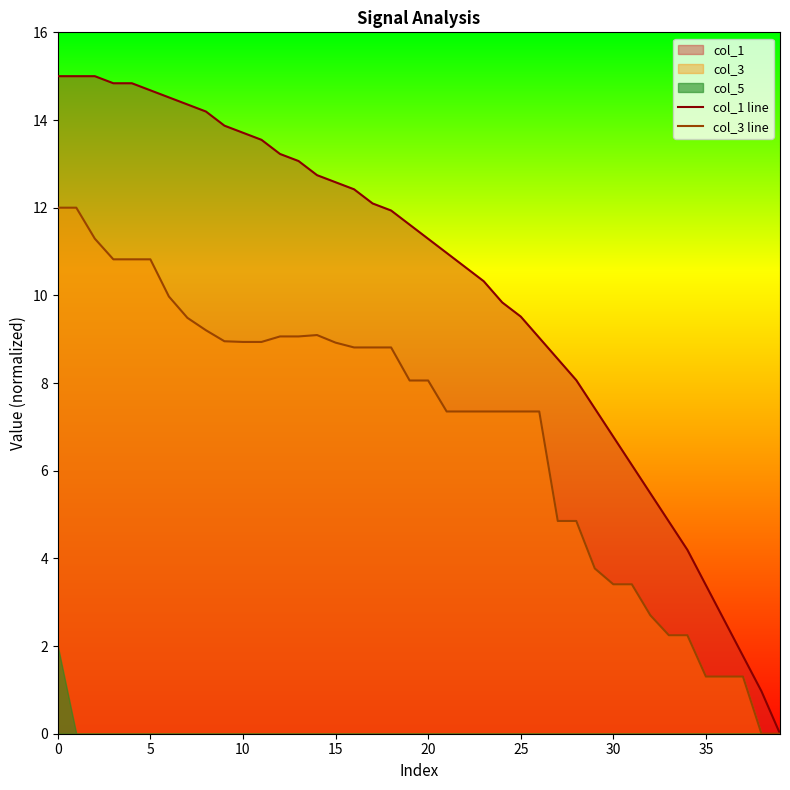

How many interior local peaks does the col_3 line series have?

1